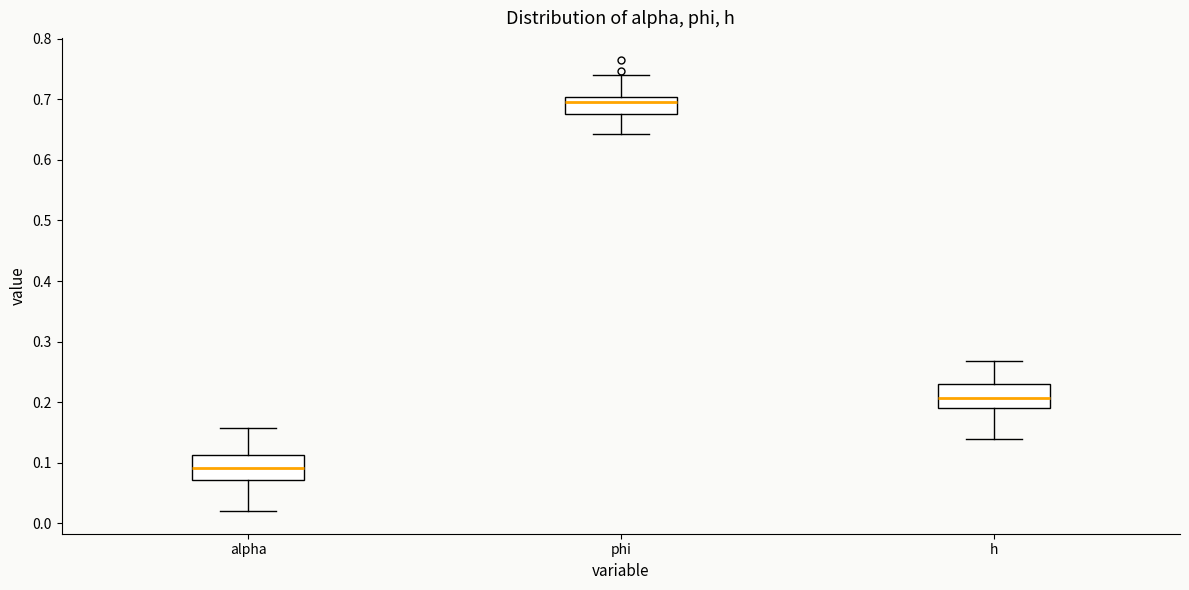

Reading left to right, read every box against the y-axis: the position of its median line, the range the box covers, and the ends of its whiskers. The values are not printed on the chart, so give them approximately, as read against the axis.

alpha: median 0.09, box 0.07 to 0.11, whiskers 0.02 to 0.16
phi: median 0.70 (just below the box's upper edge), box 0.68 to 0.70, whiskers 0.64 to 0.74
h: median 0.21, box 0.19 to 0.23, whiskers 0.14 to 0.27